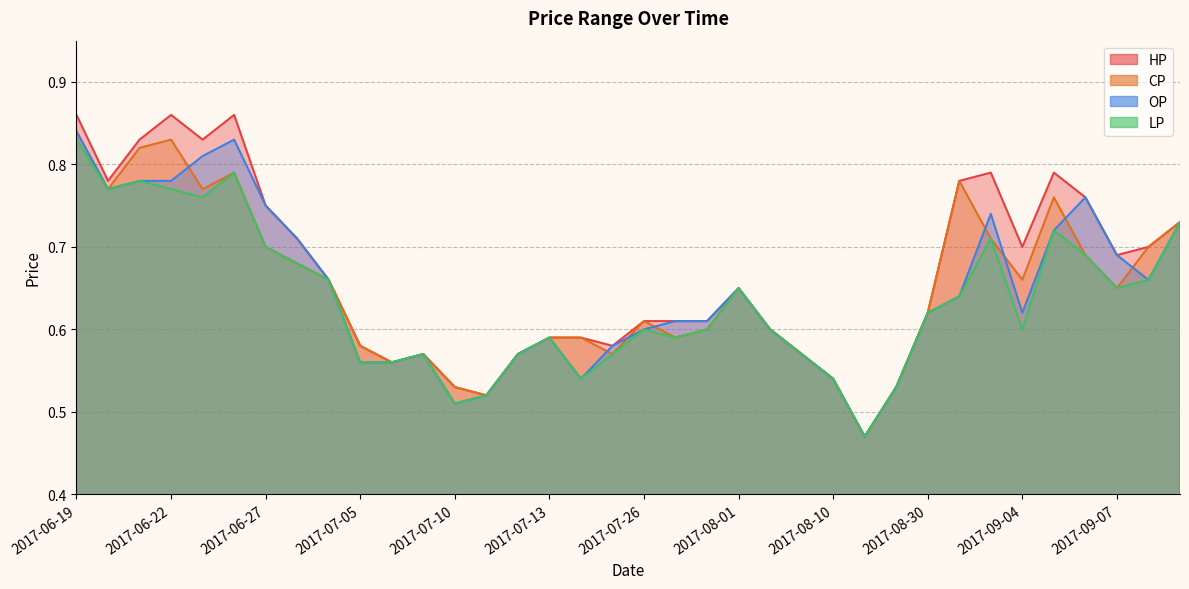

What is the average value of the LP series?

0.6